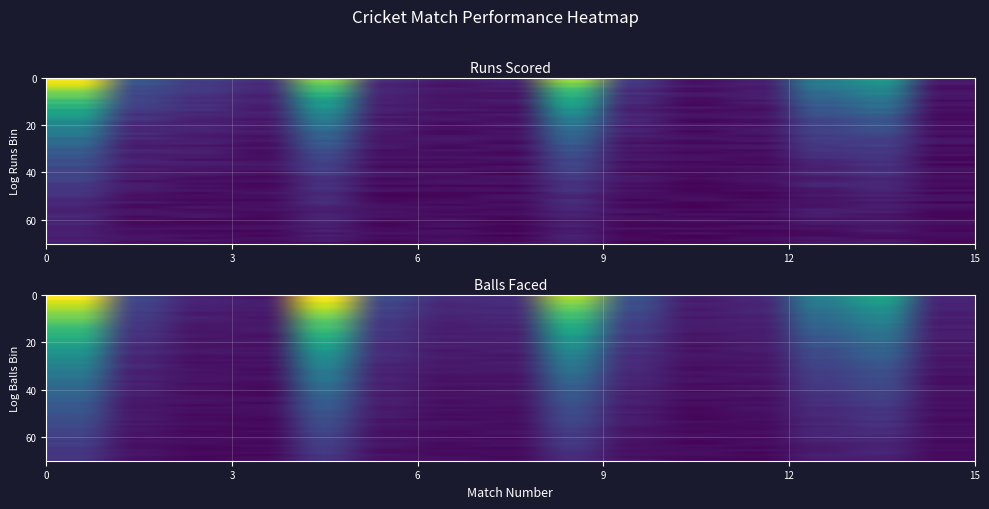

List the series in order of their peak value, lowest first.

BALLS_FACED, RUNS_SCORED